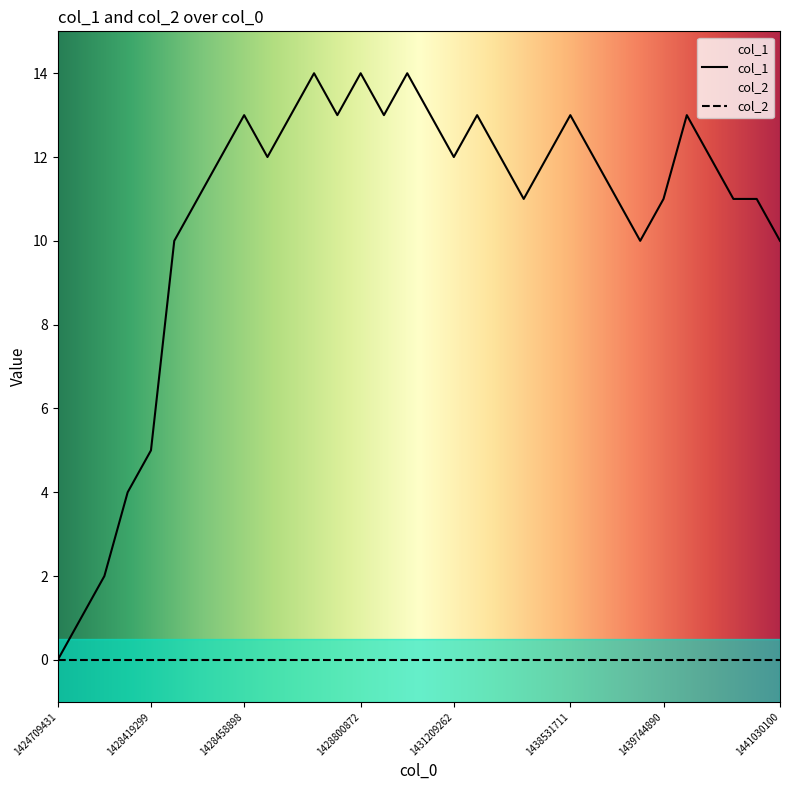

The col_1 series shows 12 at 1431209262. True or false?

True